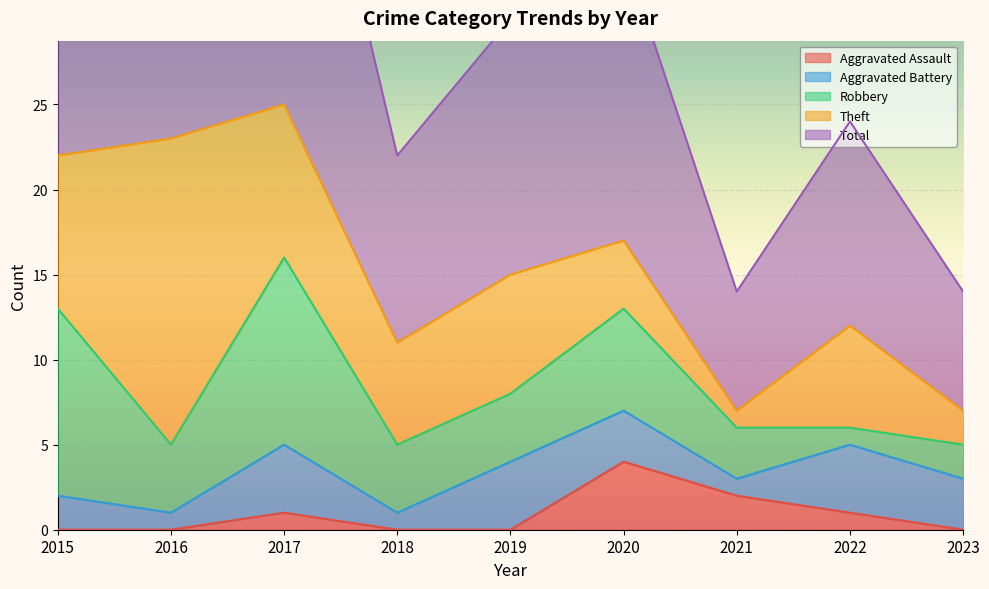

Which label corresponds to the largest value in the chart?

2017